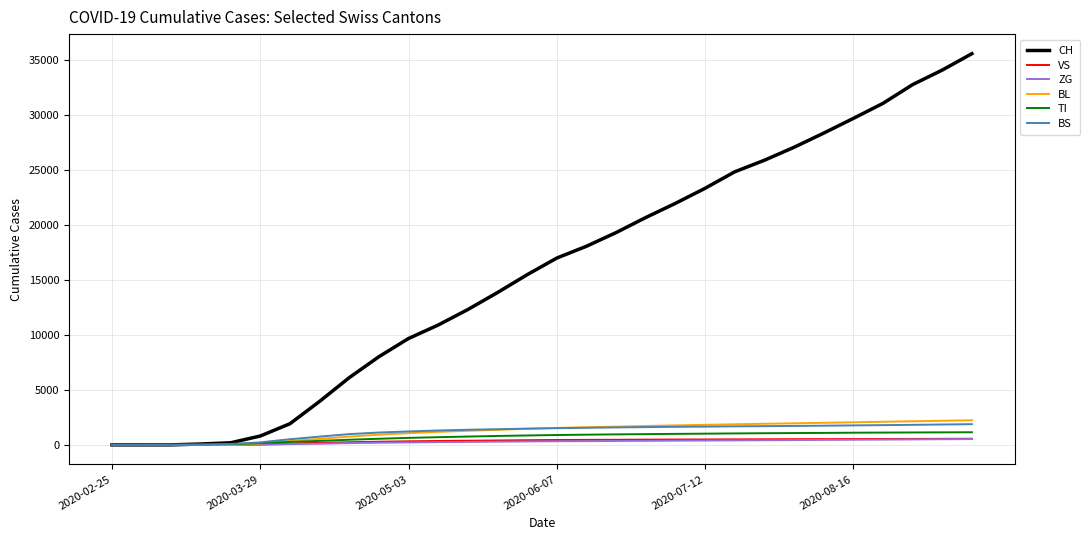

Which series has the largest total across all categories?

CH